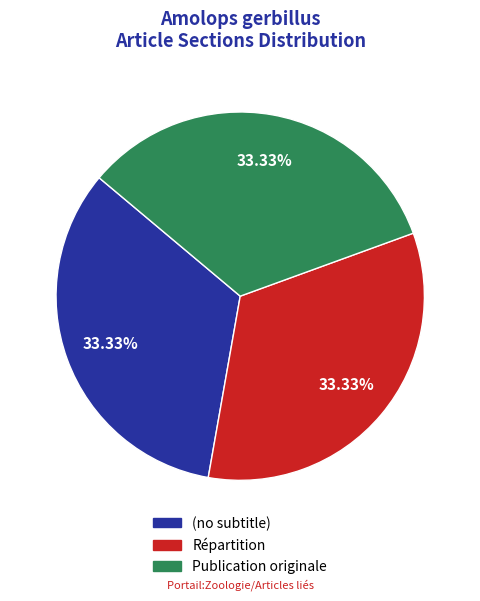

What percentage is the Publication originale slice, to the nearest percent?

33%